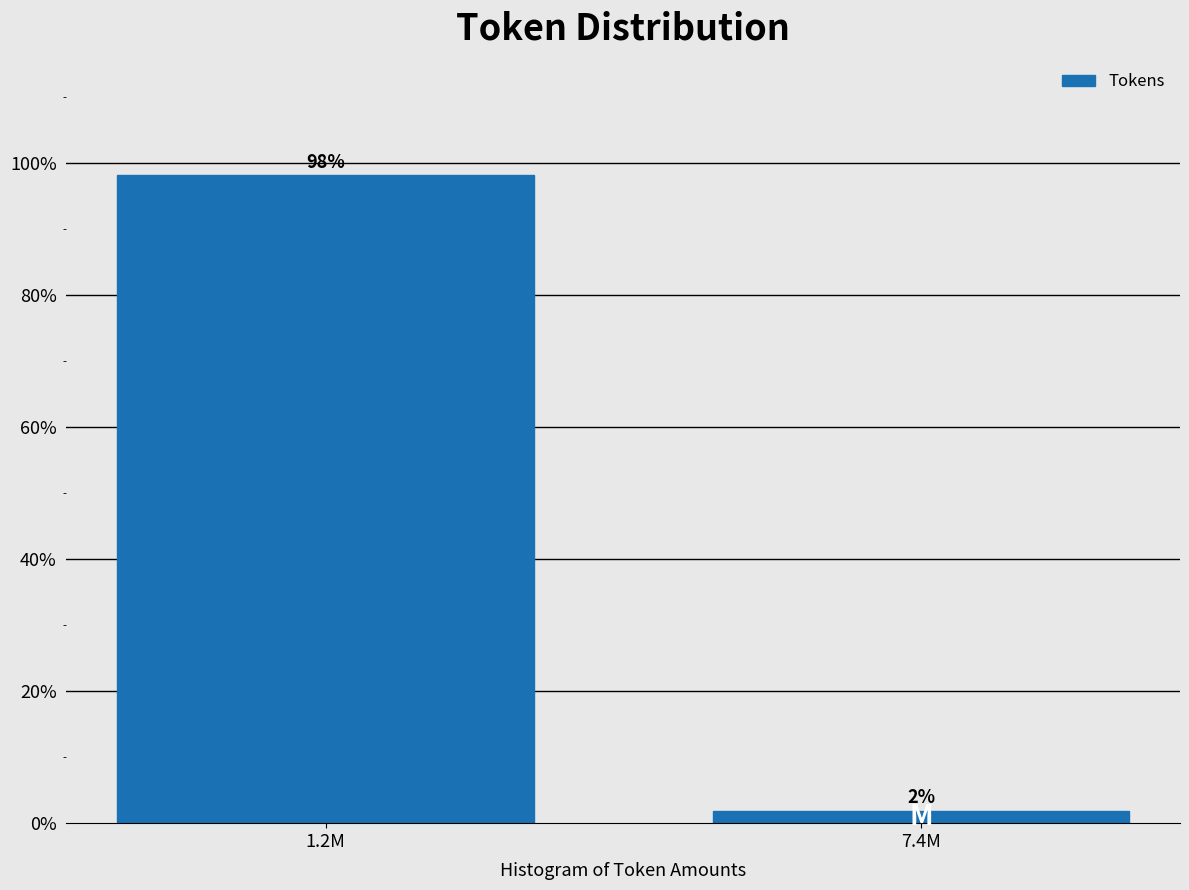

What is the label of the 1st bar from the right?

7.4M